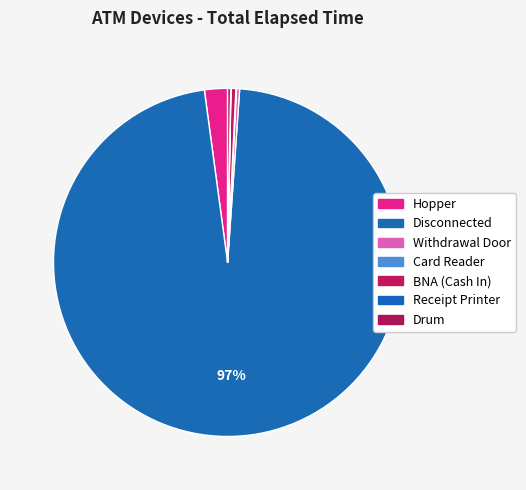

Is it true that Hopper is 1% of the pie?

False